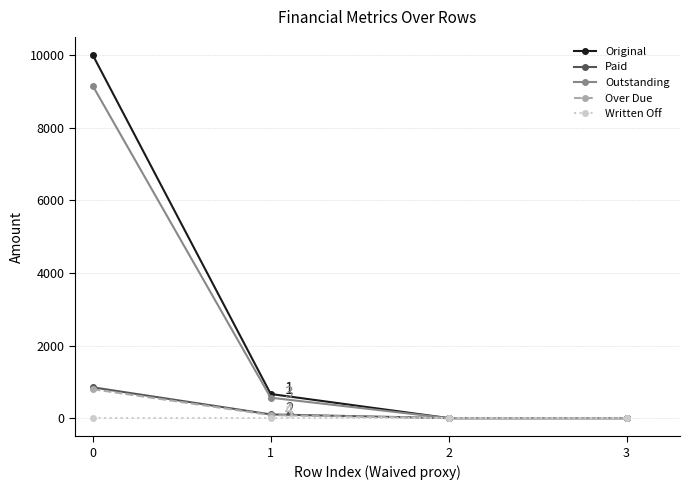

True or false: Written Off has more than 1 interior local peaks.

False